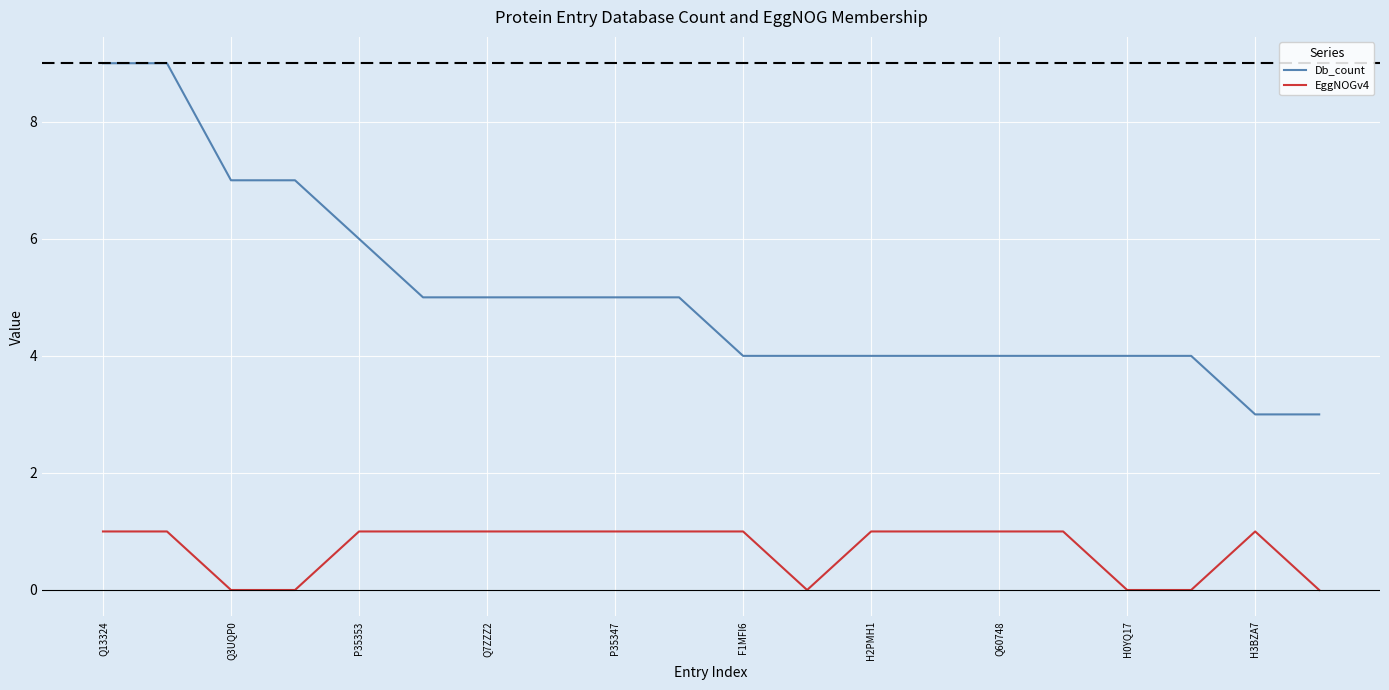

What are all the series names shown in the legend?

Db_count, EggNOGv4